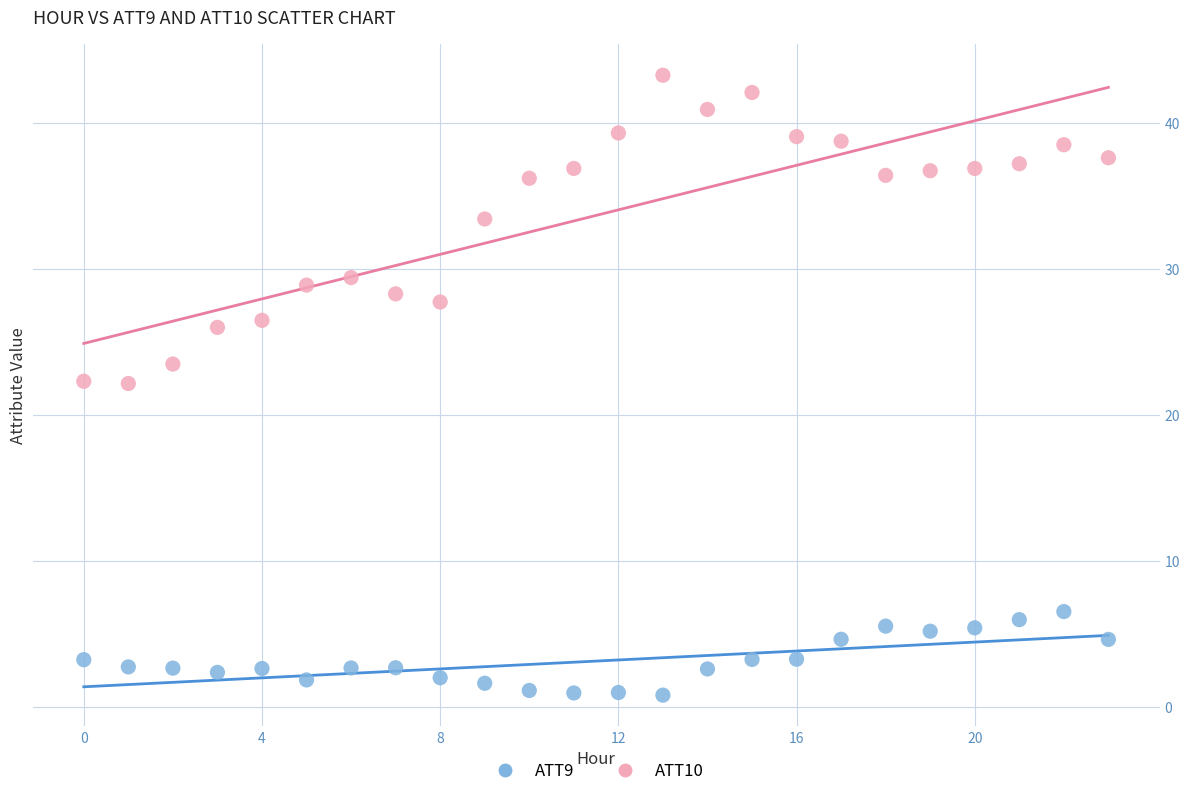

What are all the series names shown in the legend?

ATT9, ATT10